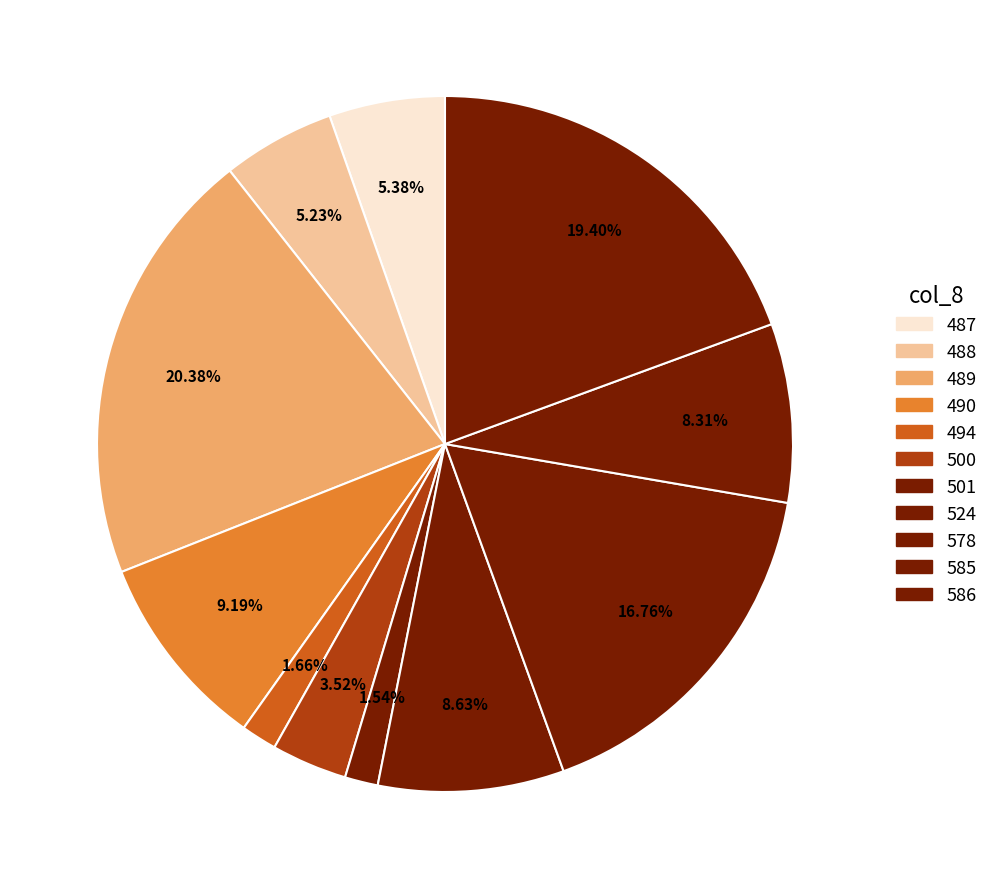

Does any single category account for the majority?

No